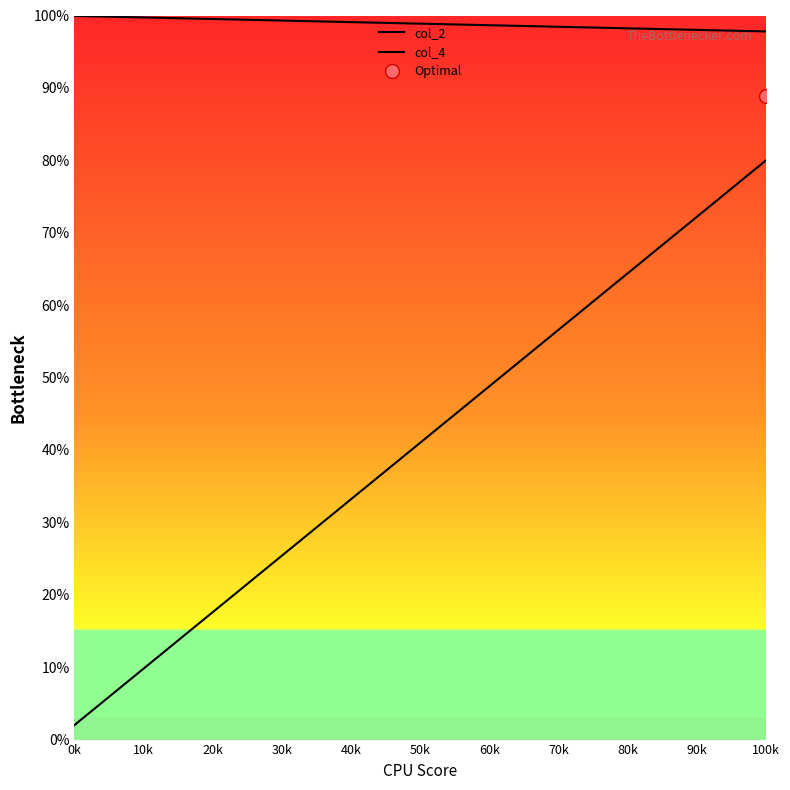

True or false: col_2 has more than 2 interior local peaks.

False